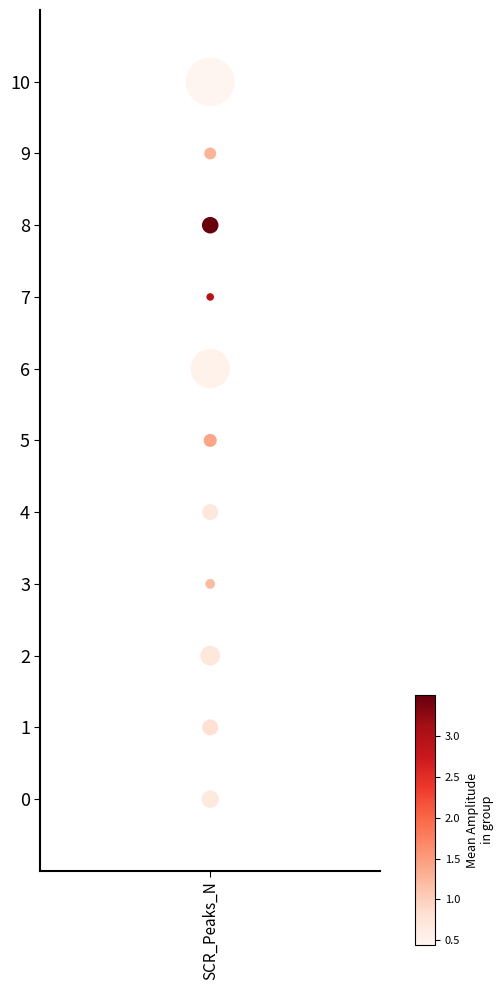

What is the range of Y values (max minus min)?

10